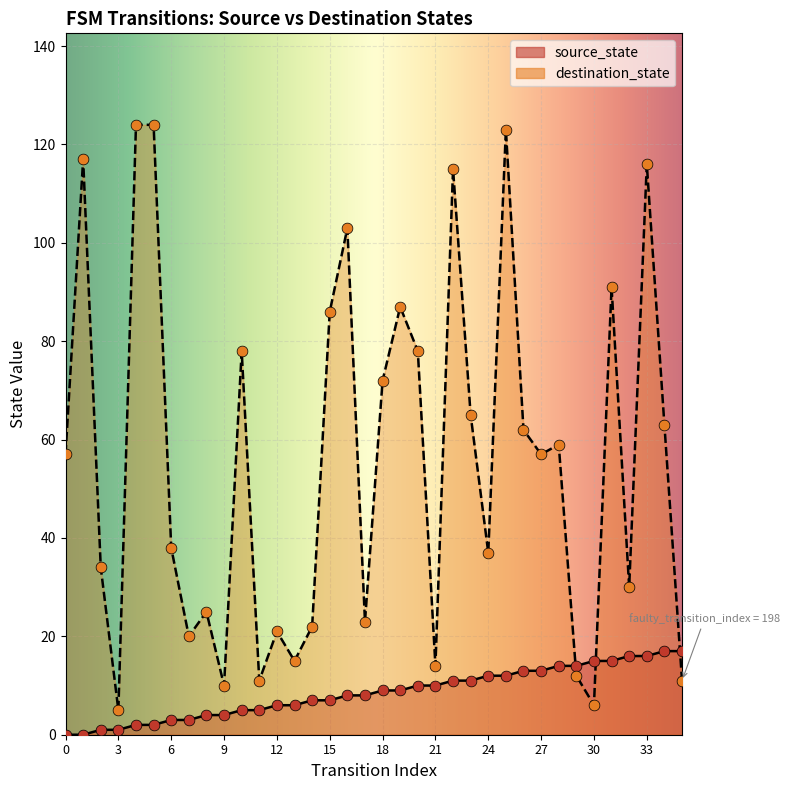

At which category is the sum across all series the highest?

25